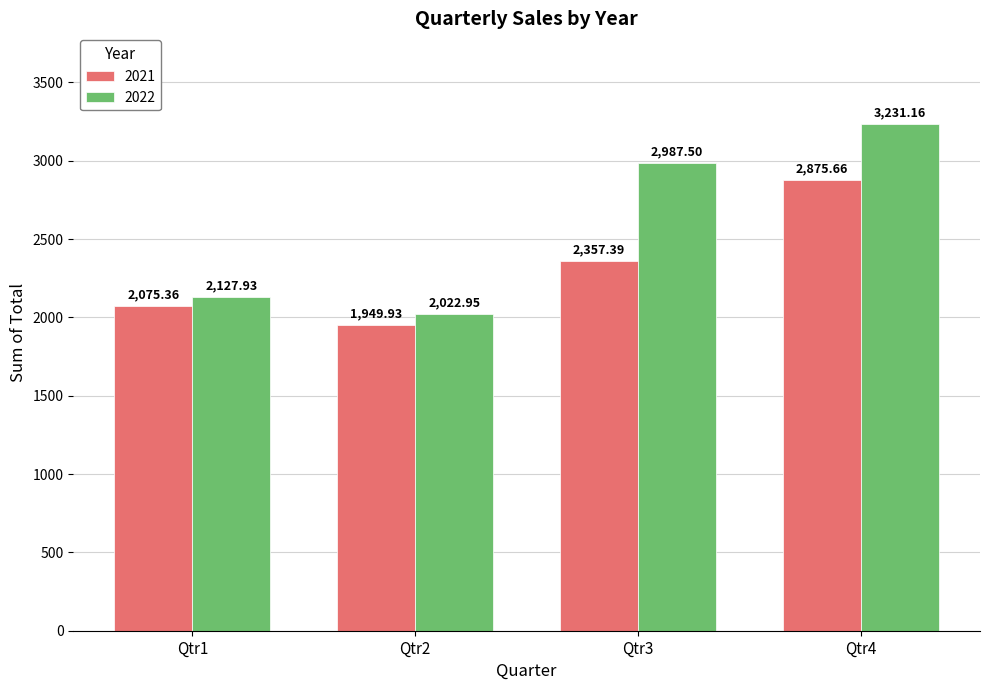

The value of 2021 at Qtr1 is 3695.8. True or false?

False